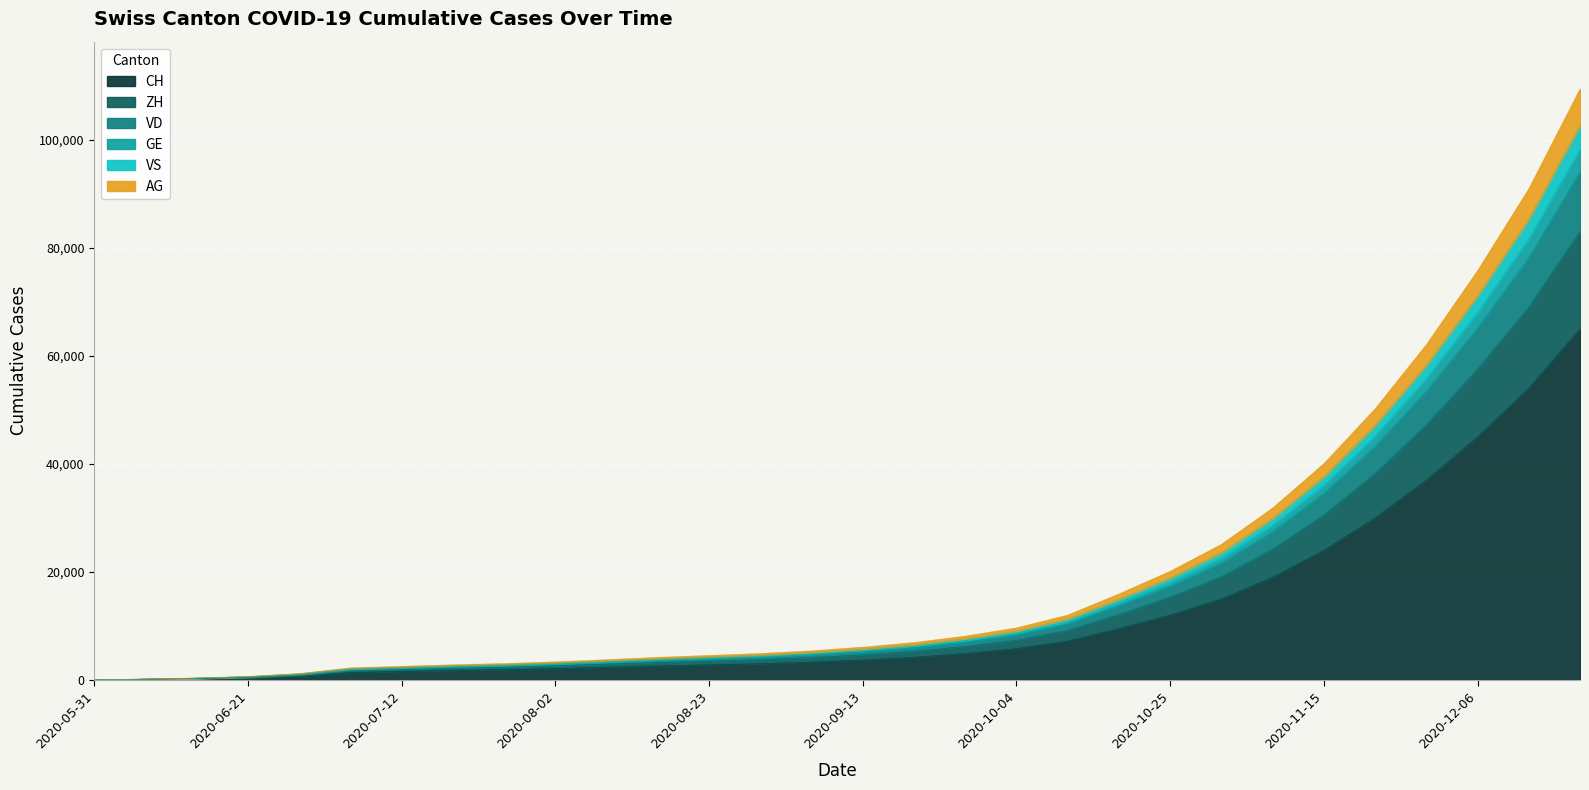

What is the label of the 9th point from the left?

2020-07-26